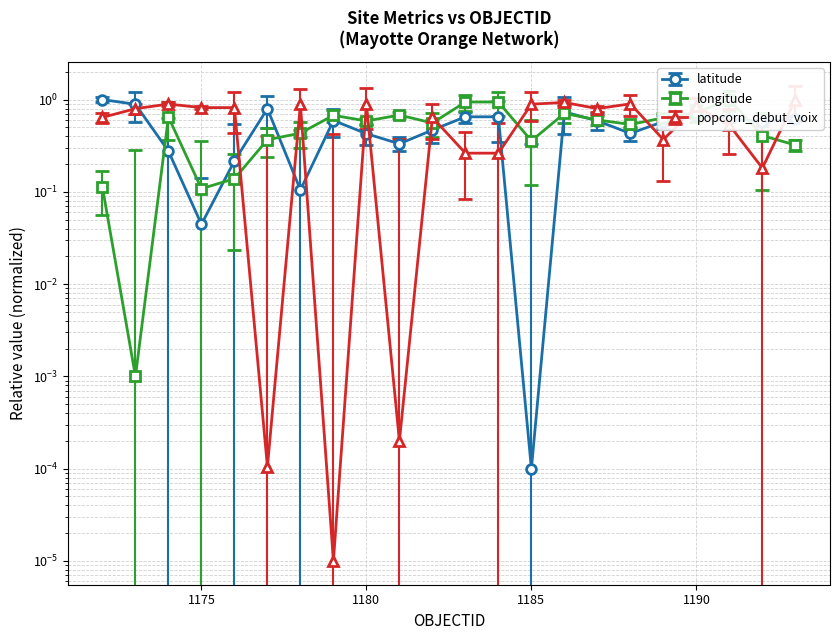

True or false: popcorn_debut_voix has a value of 0.4 at 1189.

True